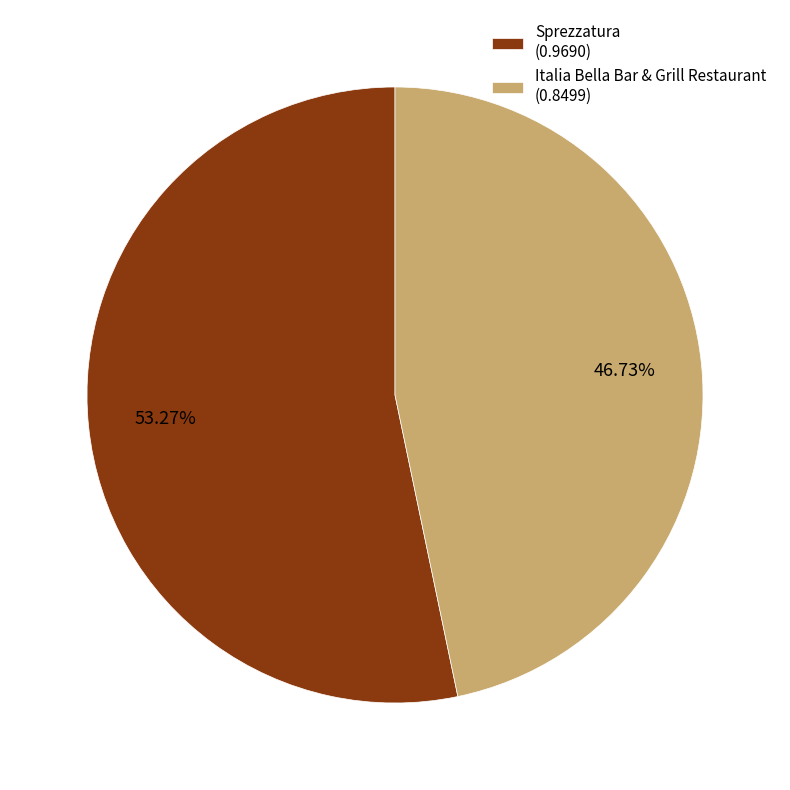

True or false: Sprezzatura accounts for 53% of the total.

True